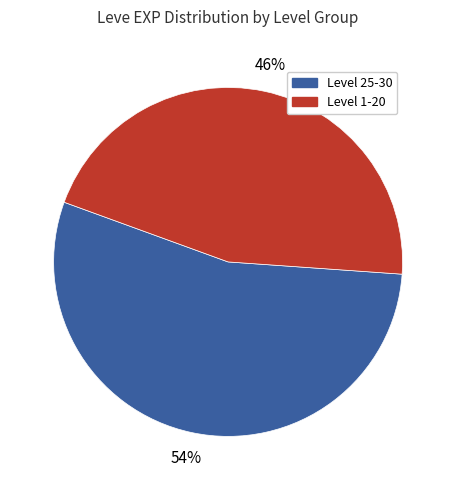

Does any single category account for the majority?

Yes